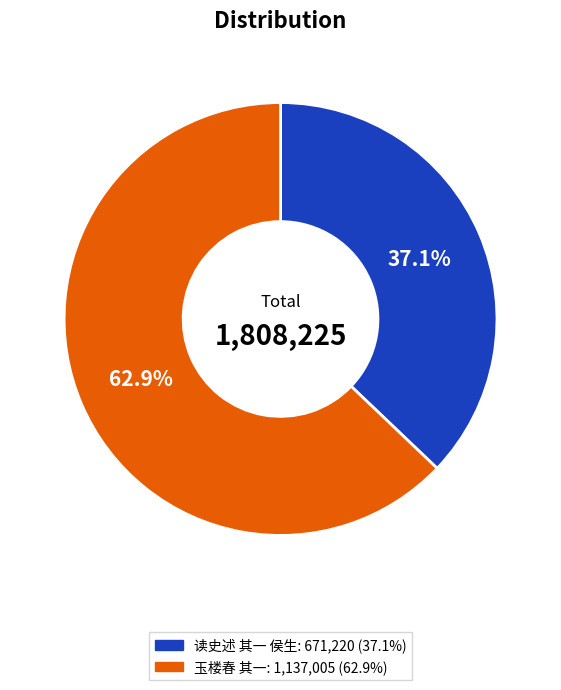

Does any single category account for the majority?

Yes